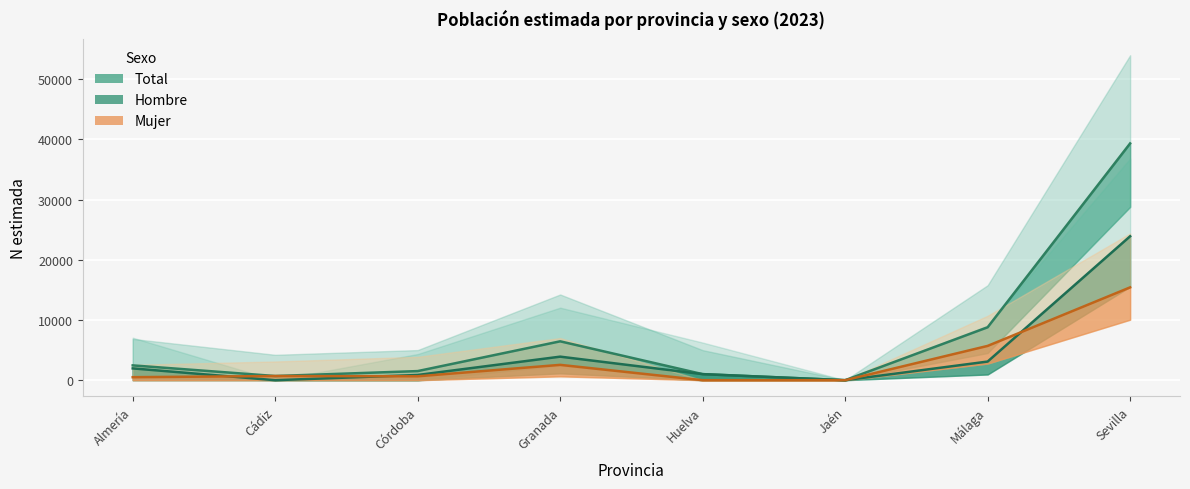

At which label is Total closest to 19662?

Málaga